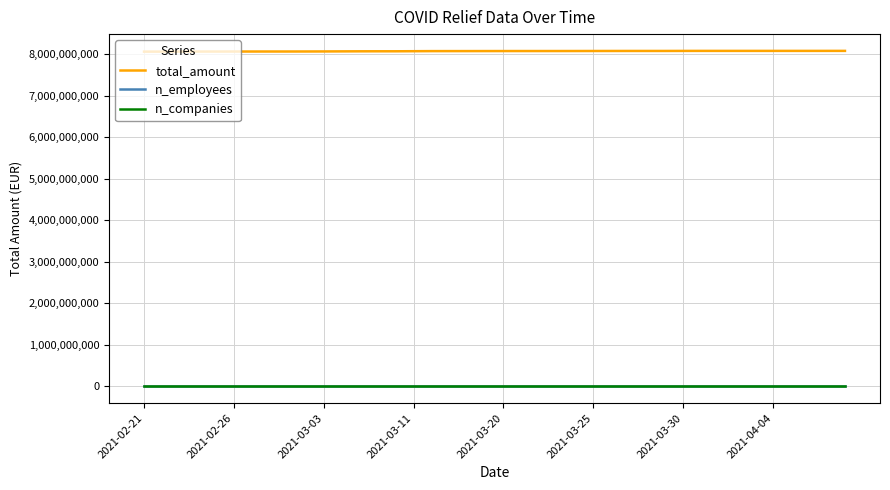

Which series has the largest total across all categories?

total_amount